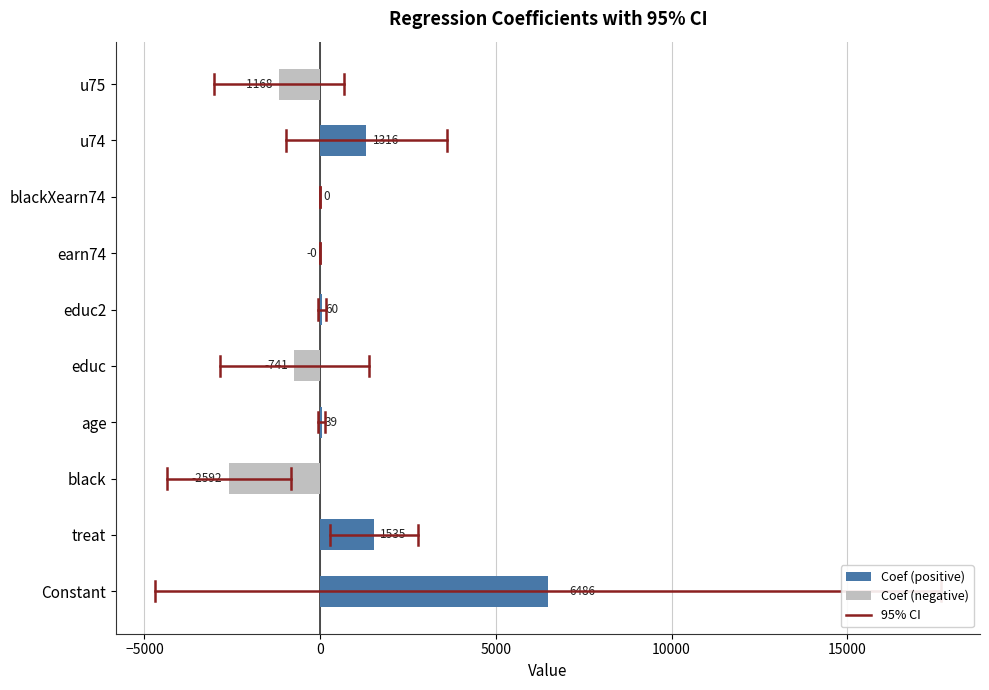

The chart shows a value of -0.0 at earn74. True or false?

True